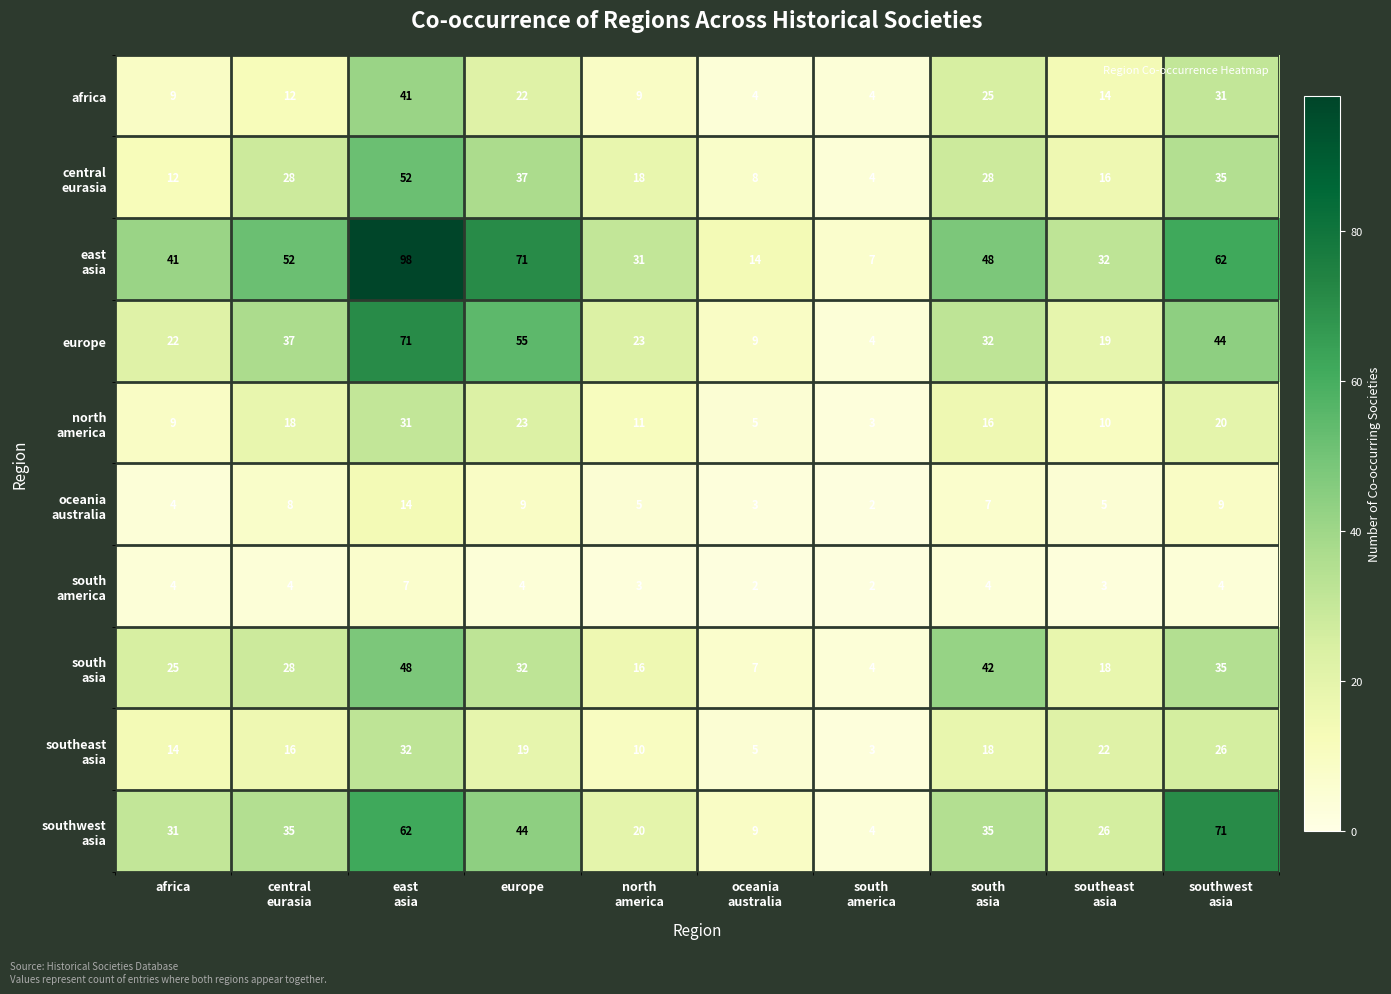

What is the difference between the second highest and minimum values in the africa series?

27